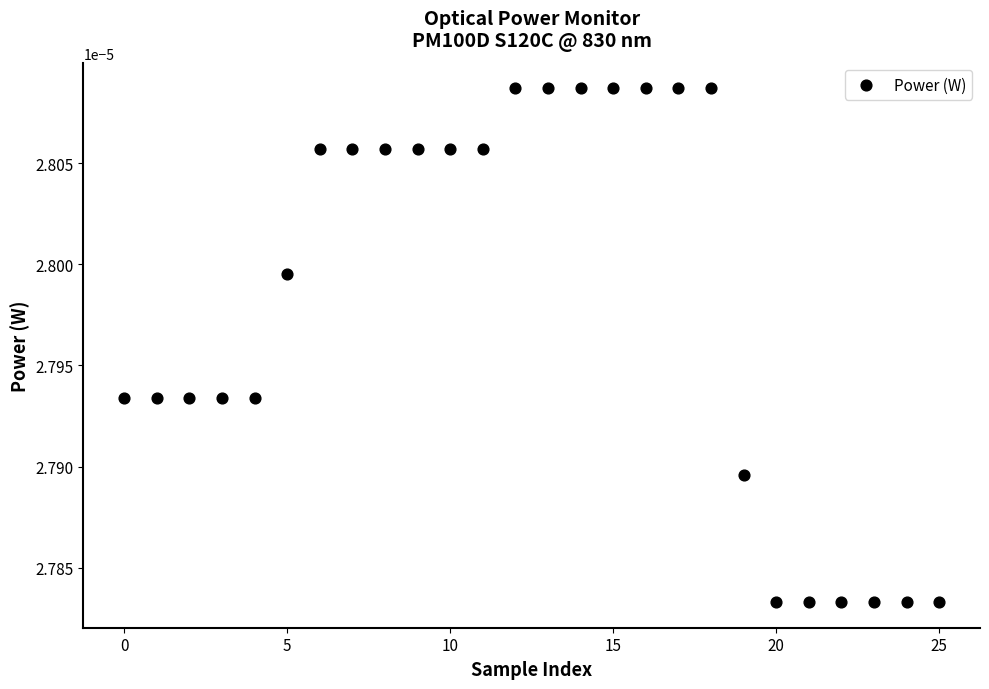

Count the number of points in this scatter plot.

26